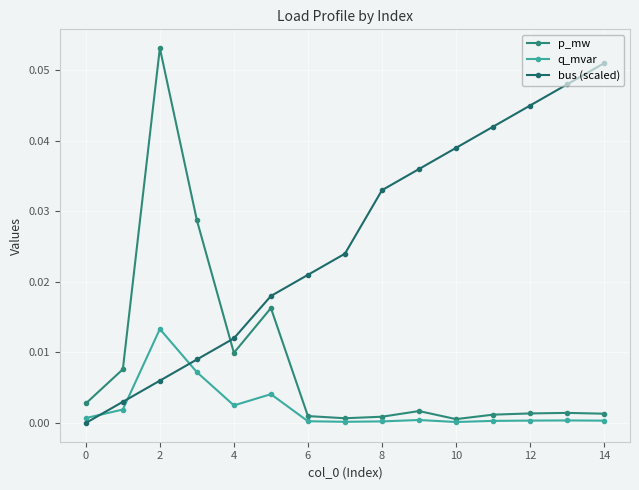

Which series has the largest total across all categories?

bus (scaled)